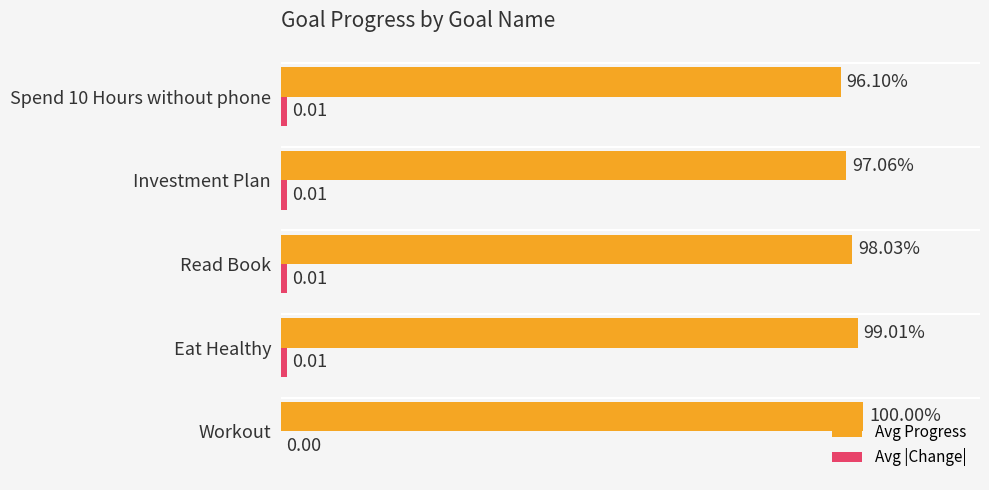

Which series has the widest spread of values?

Avg Progress